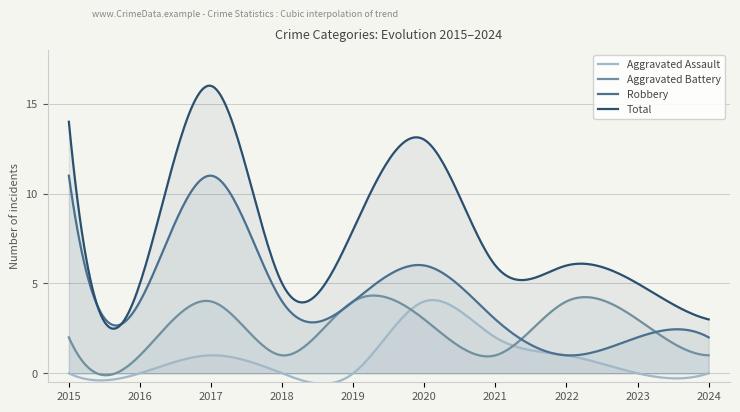

What is the total value across all series at 2022?

12